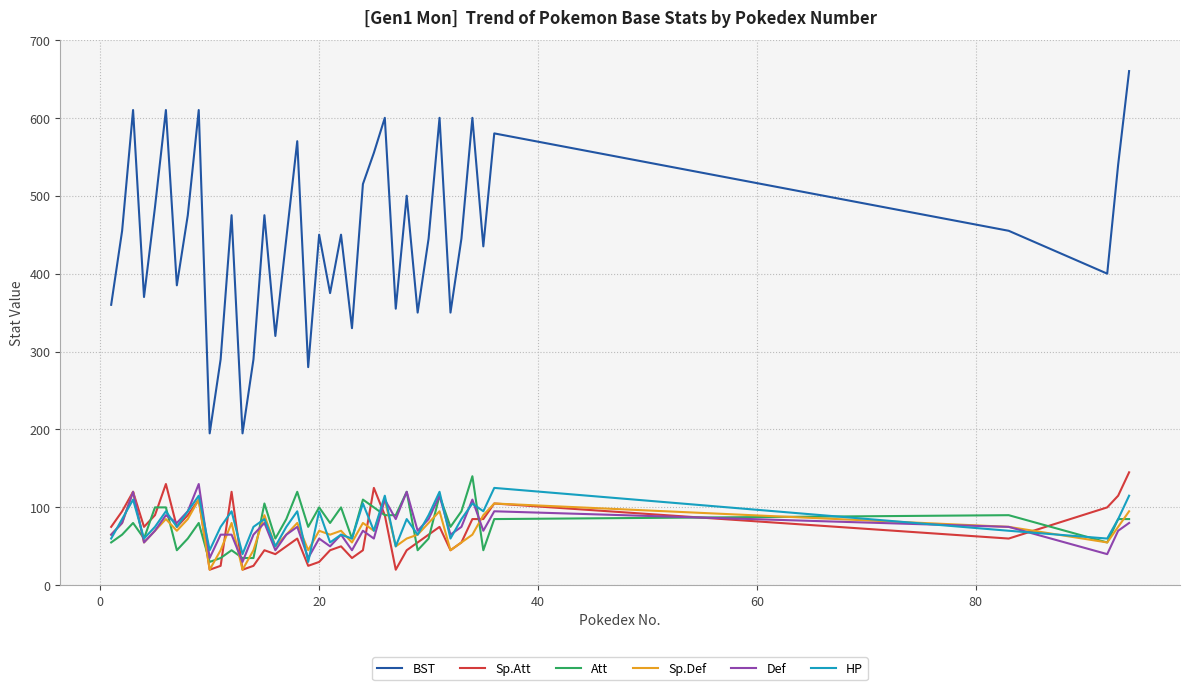

What is the minimum value shown in the chart?

20